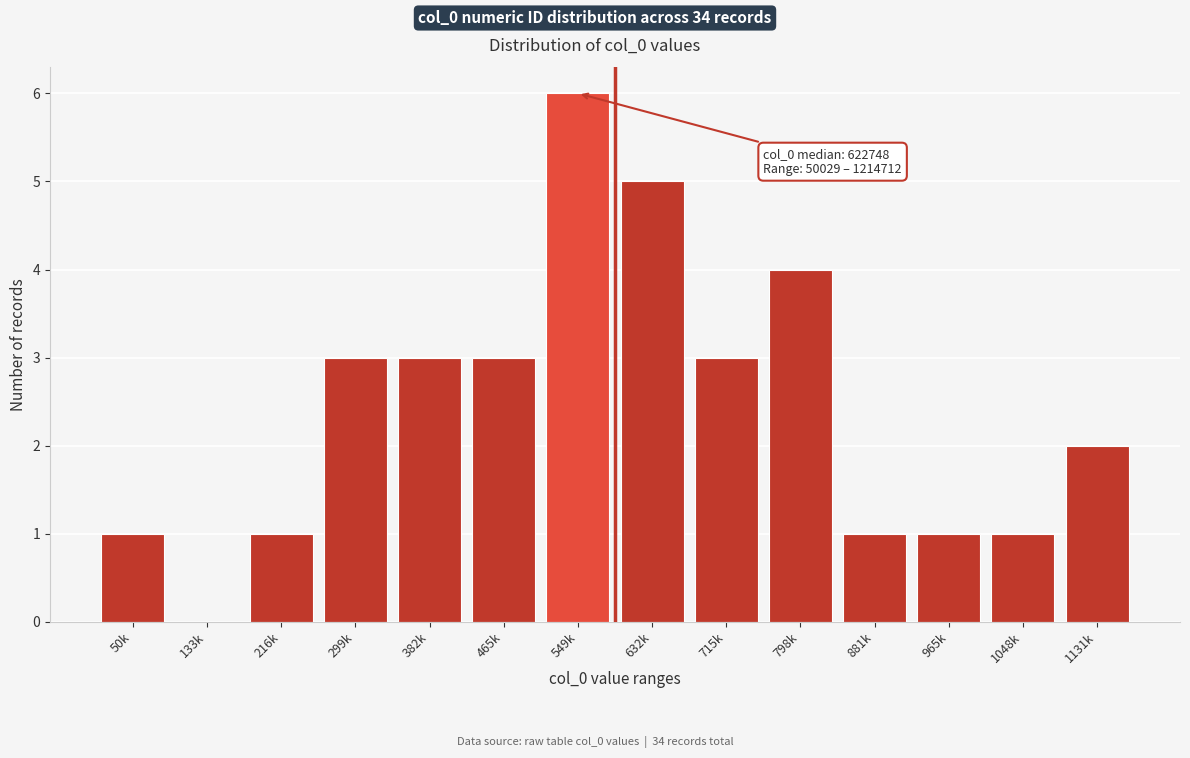

Reading left to right, extract all data points from this chart.

50k=1	133k=0	216k=1	299k=3	382k=3	465k=3	549k=6	632k=5	715k=3	798k=4	881k=1	965k=1	1048k=1	1131k=2